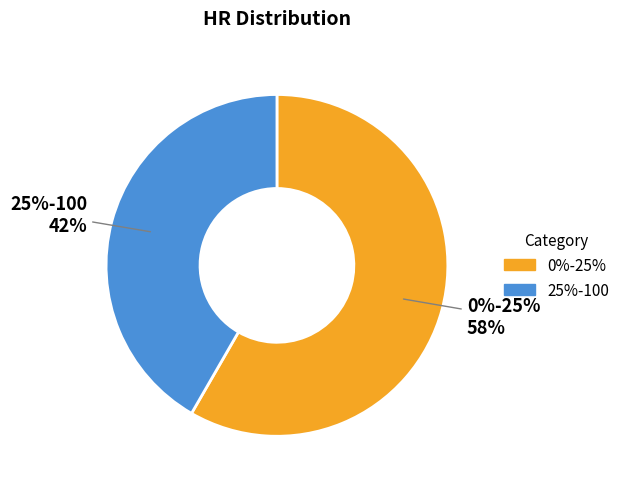

Is it true that 25%-100 is 42% of the pie?

True